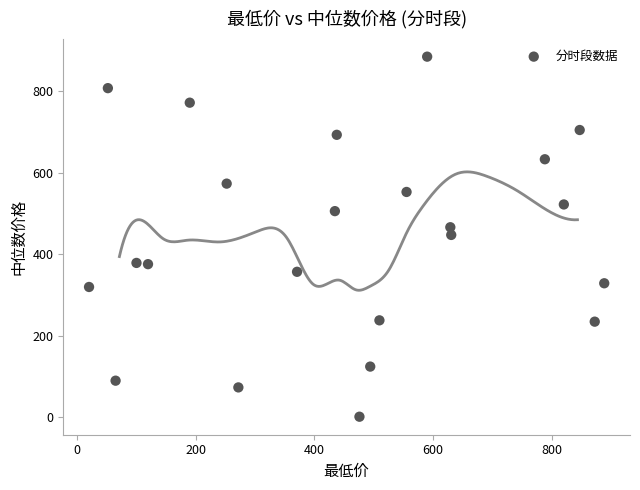

What is the range of X values (max minus min)?

869.0